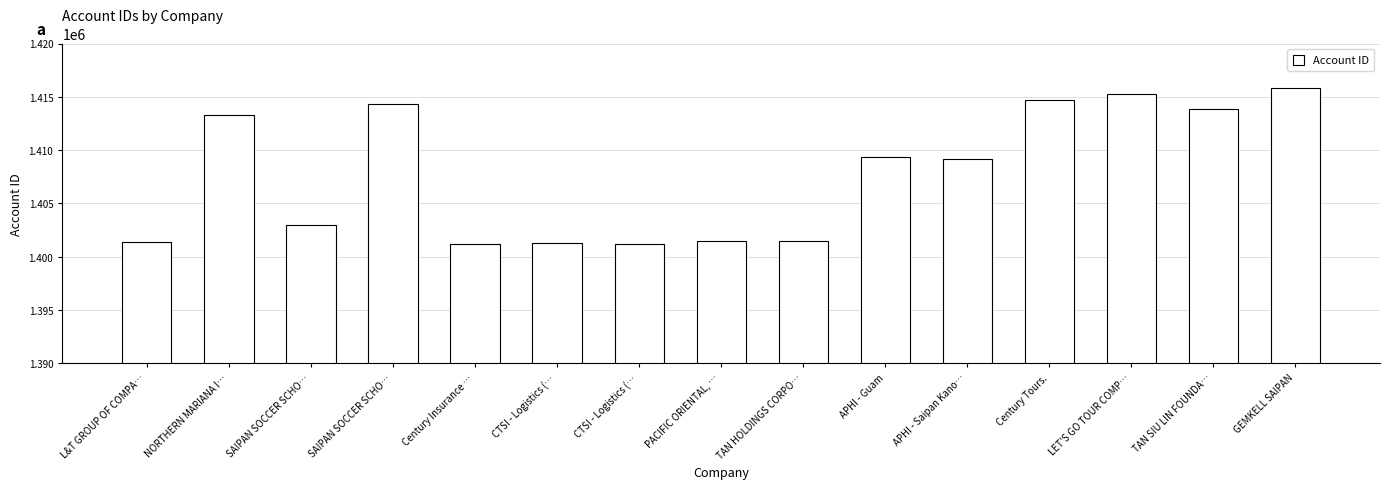

Which has a higher value, L&T GROUP OF COMPA… or SAIPAN SOCCER SCHO…?

SAIPAN SOCCER SCHO…